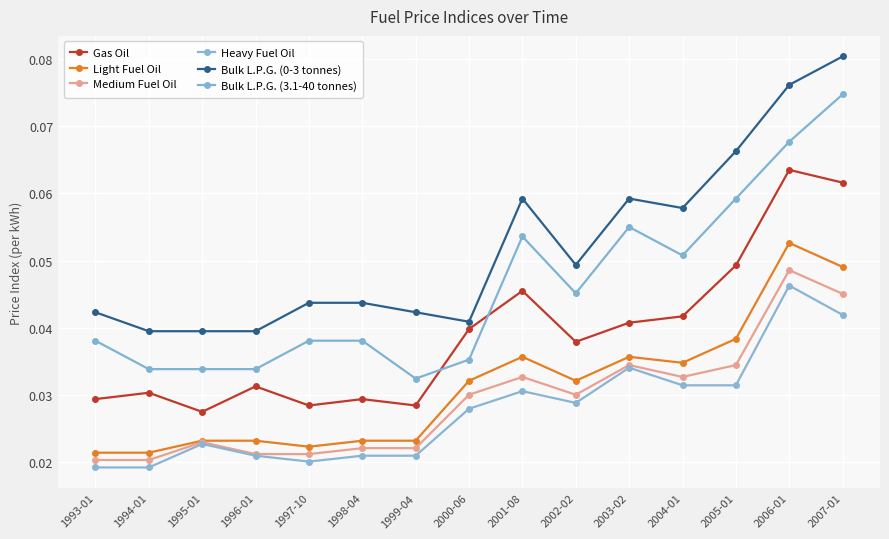

At how many categories does at least one series exceed 0?

15